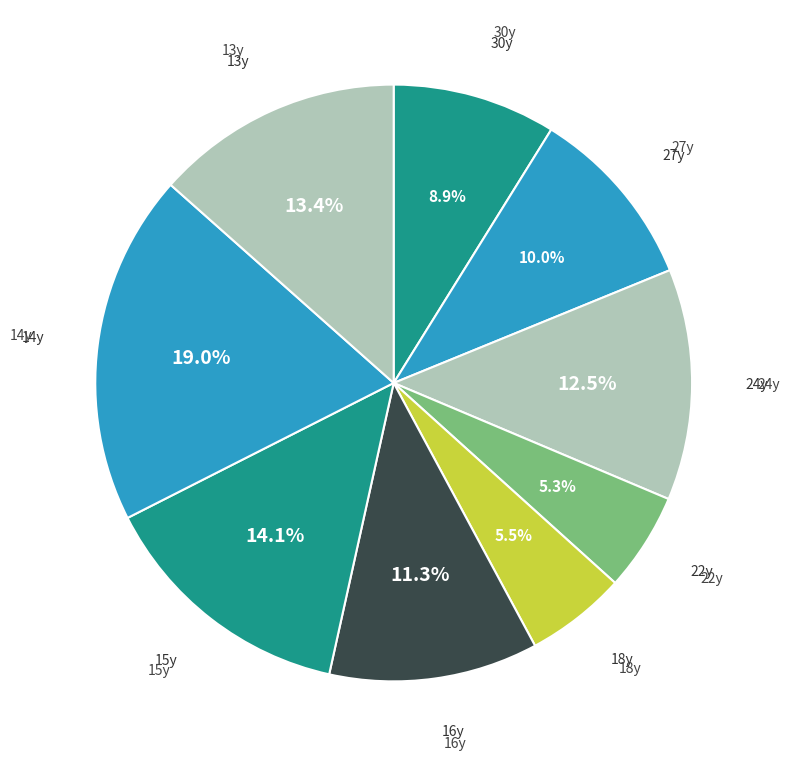

To the nearest percent, what is the average slice percentage?

11%